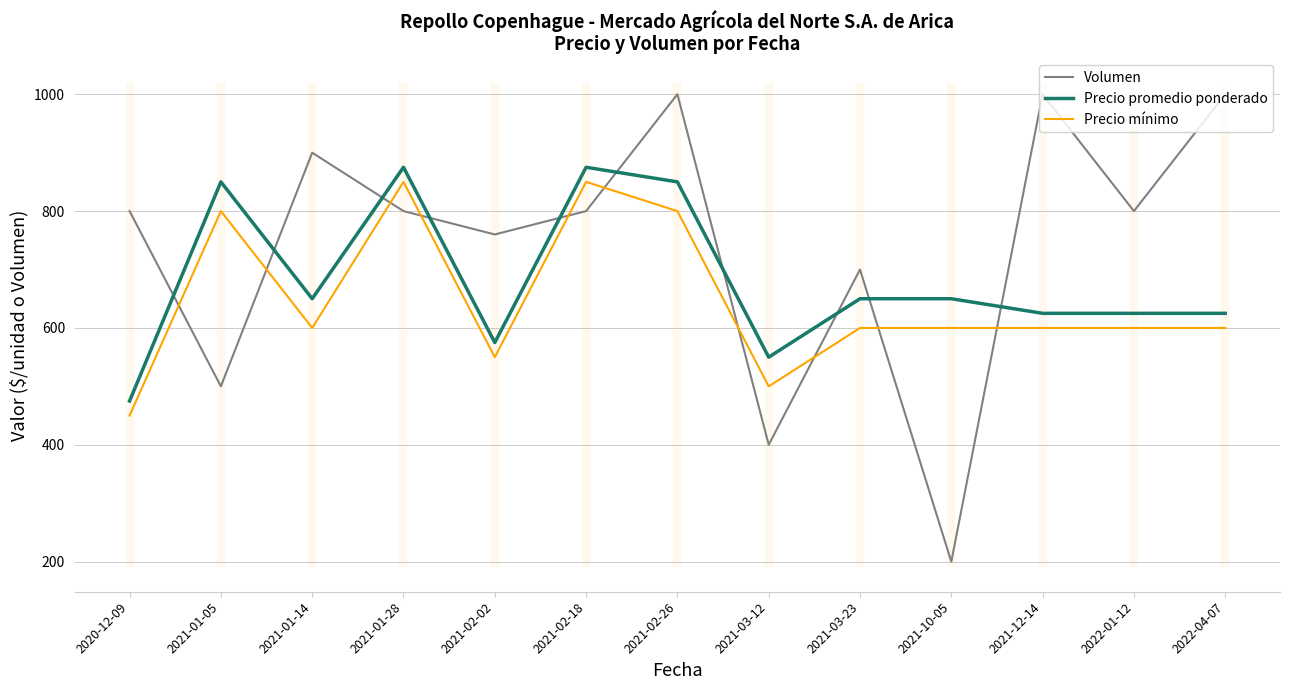

What is the greatest value displayed?

1000